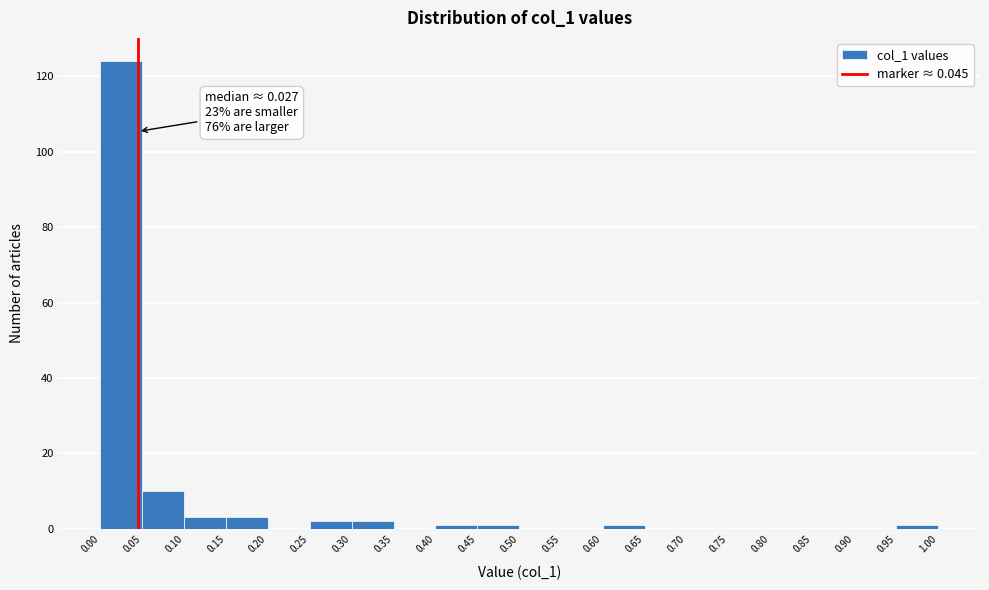

Which range on the x-axis has the tallest bar?

0.00 to 0.05